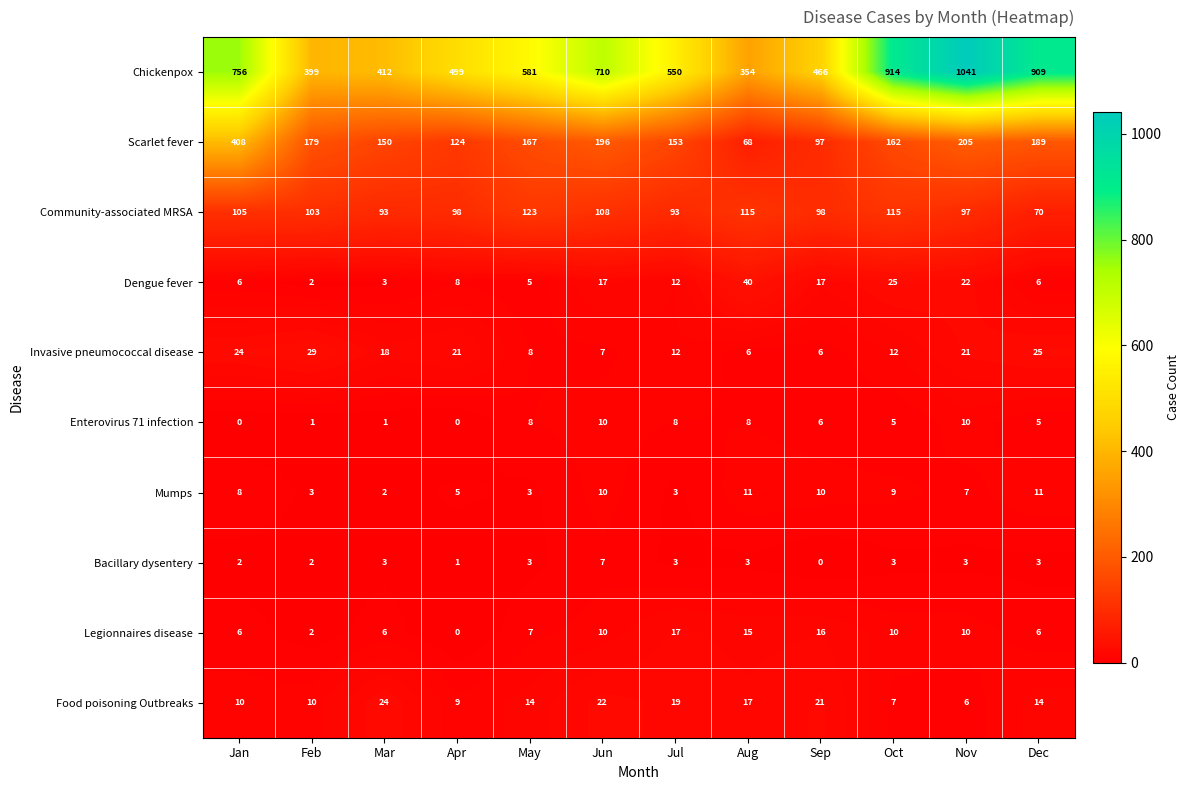

What is the total value across all series at Jan?

1325